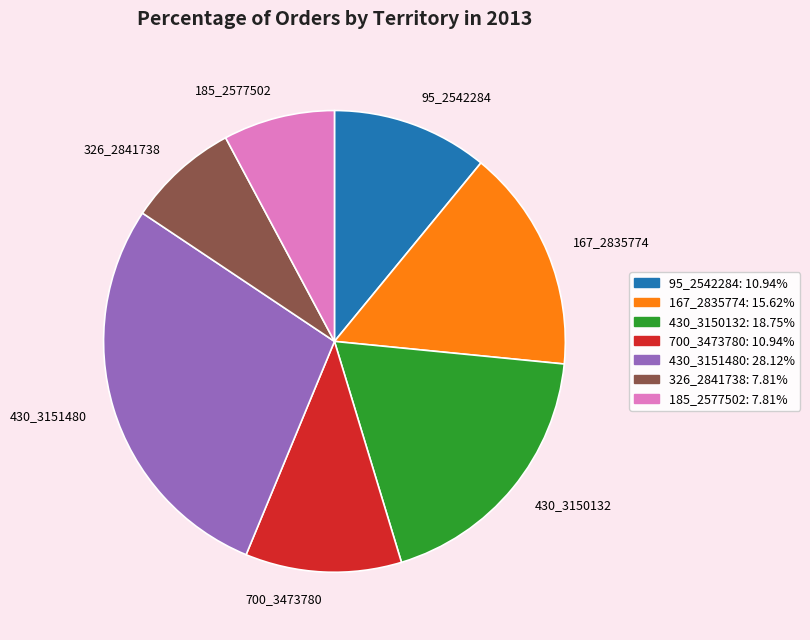

Which slice is the largest?

430_3151480